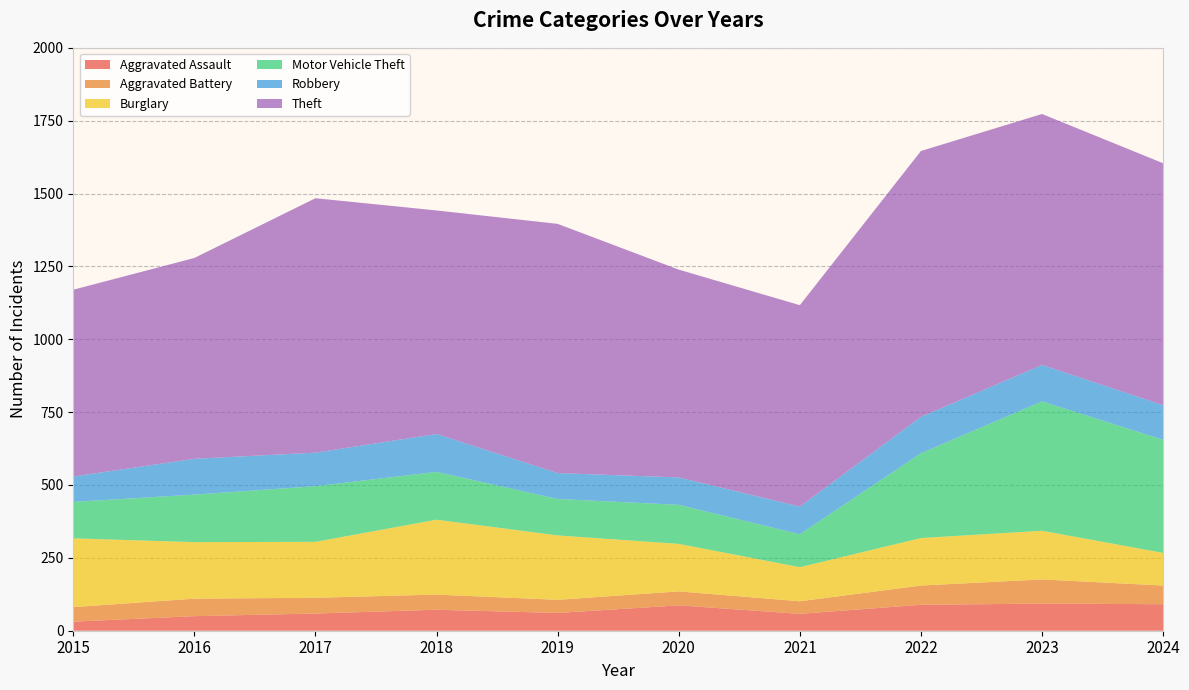

Reading left to right, transcribe all the data shown in this chart.

Aggravated Assault: 2015=31	2016=50	2017=59	2018=72	2019=61	2020=87	2021=58	2022=89	2023=93	2024=91
Aggravated Battery: 2015=50	2016=60	2017=54	2018=52	2019=45	2020=48	2021=43	2022=66	2023=83	2024=64
Burglary: 2015=236	2016=194	2017=192	2018=257	2019=221	2020=163	2021=117	2022=163	2023=167	2024=112
Motor Vehicle Theft: 2015=125	2016=163	2017=191	2018=164	2019=125	2020=134	2021=113	2022=291	2023=444	2024=388
Robbery: 2015=87	2016=123	2017=115	2018=130	2019=89	2020=94	2021=95	2022=125	2023=125	2024=119
Theft: 2015=641	2016=689	2017=873	2018=767	2019=855	2020=713	2021=691	2022=912	2023=861	2024=830